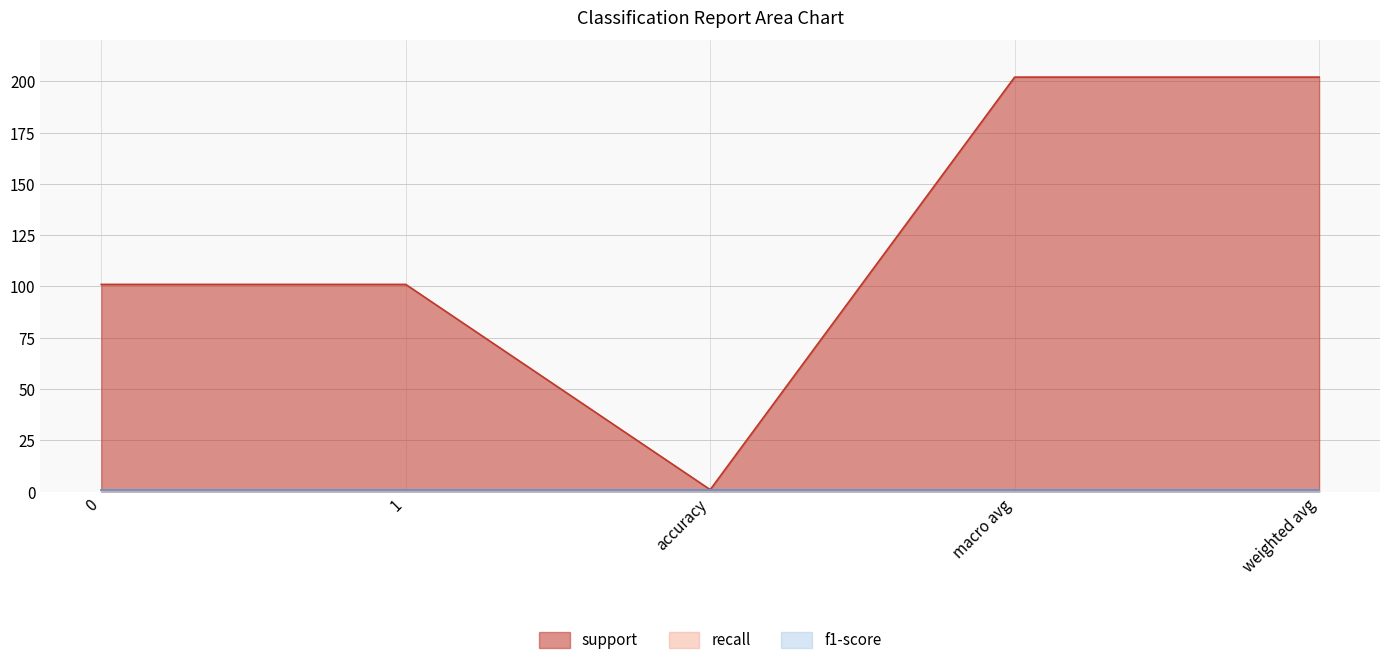

True or false: recall has a value of 1 at 1.

False